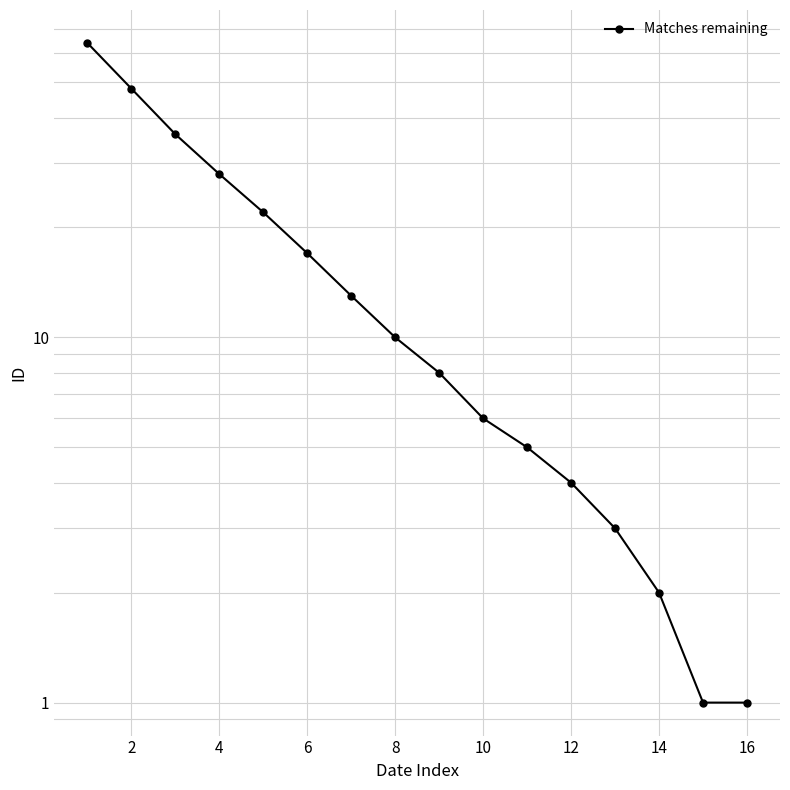

Reading right to left, transcribe all the data shown in this chart.

1	1	2	3	4	5	6	8	10	13	17	22	28	36	48	64